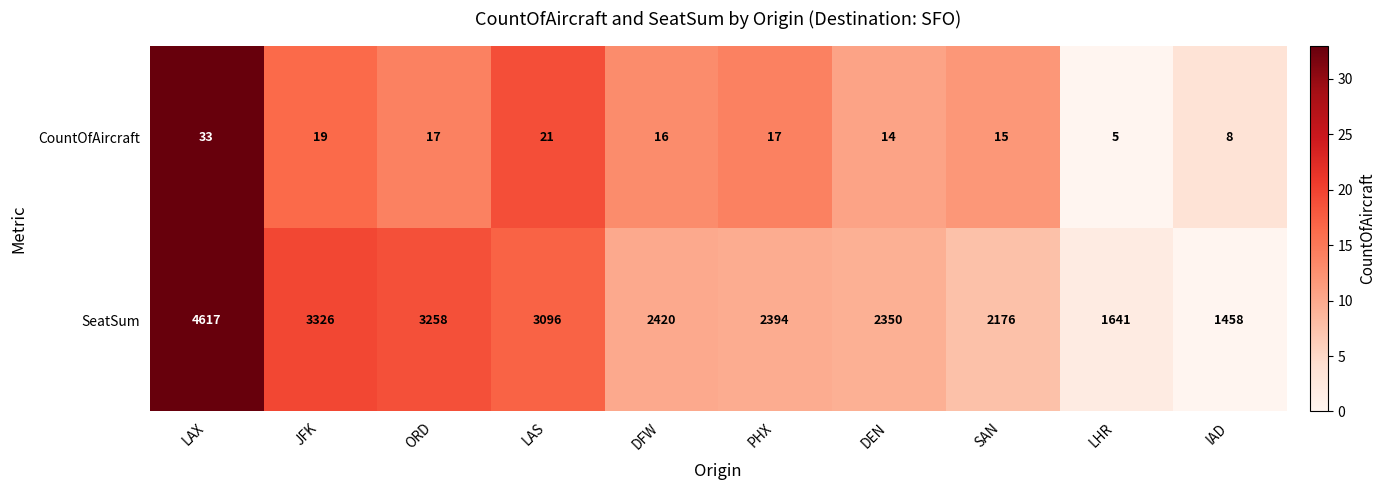

The value of SeatSum at PHX is 1628. True or false?

False